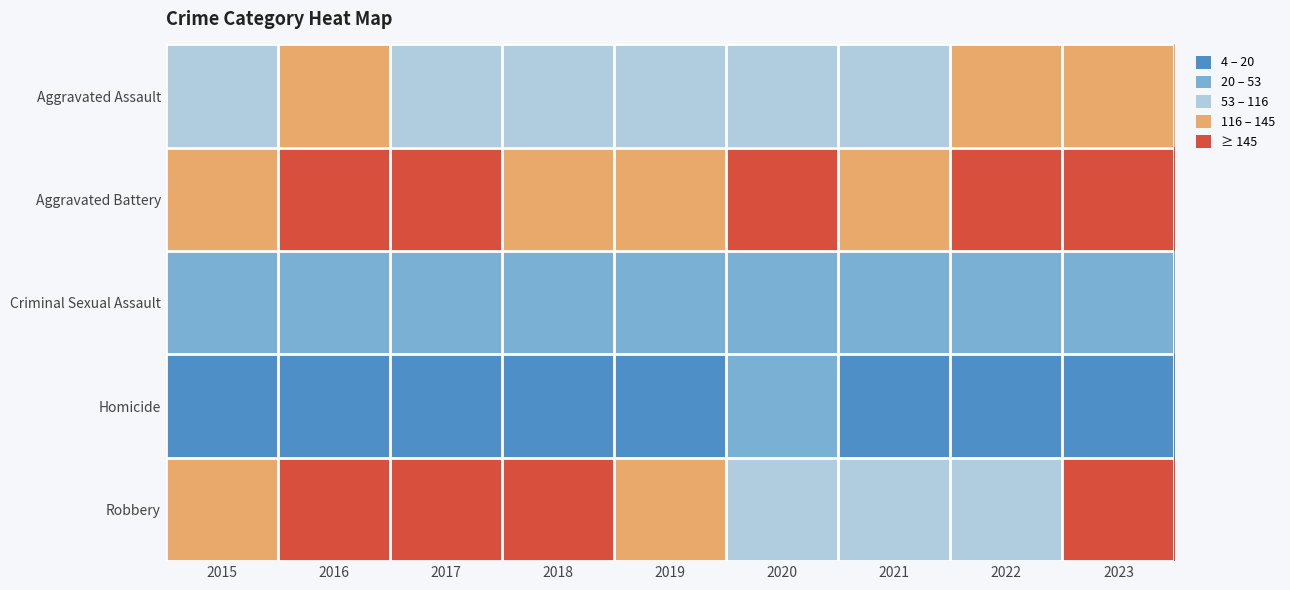

Count the number of data series in this chart.

5